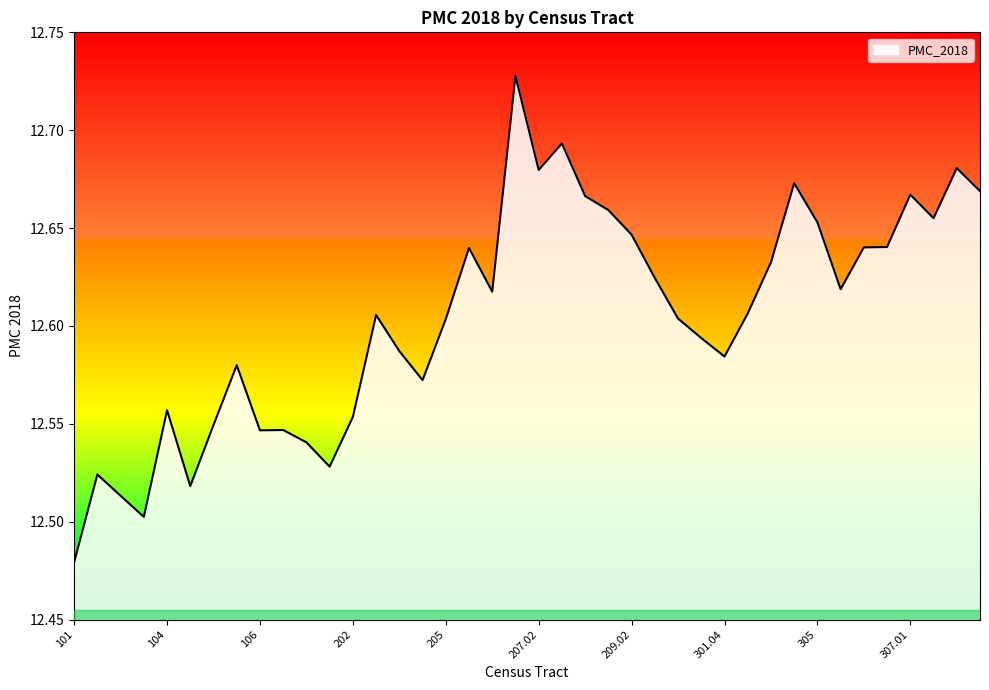

How many interior local valleys (lower than both neighbors) does the data have?

10